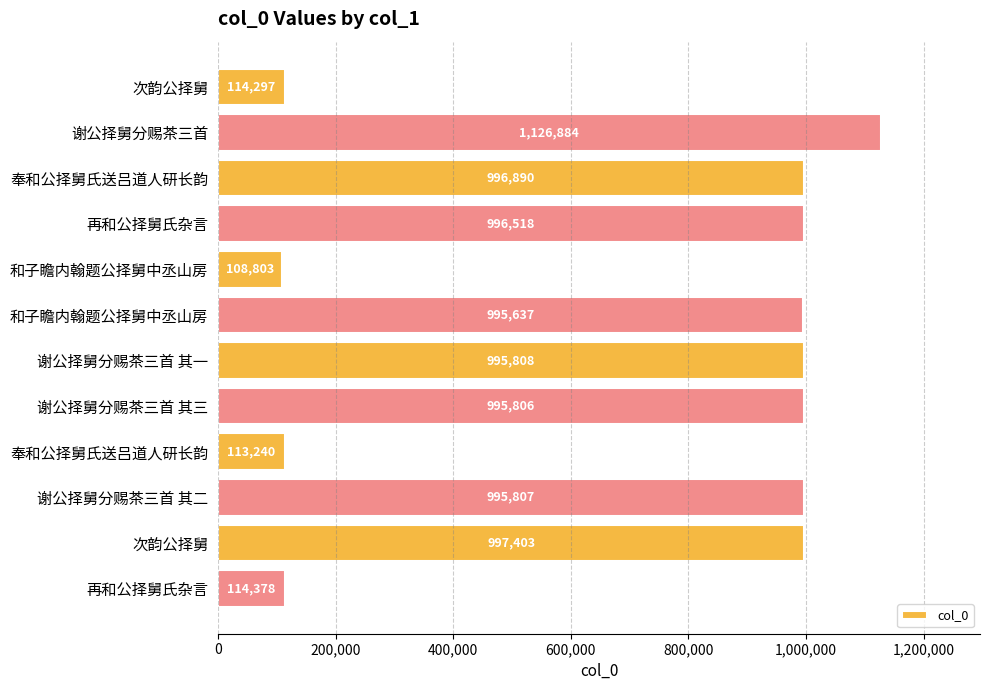

How many data points does each series have?

12